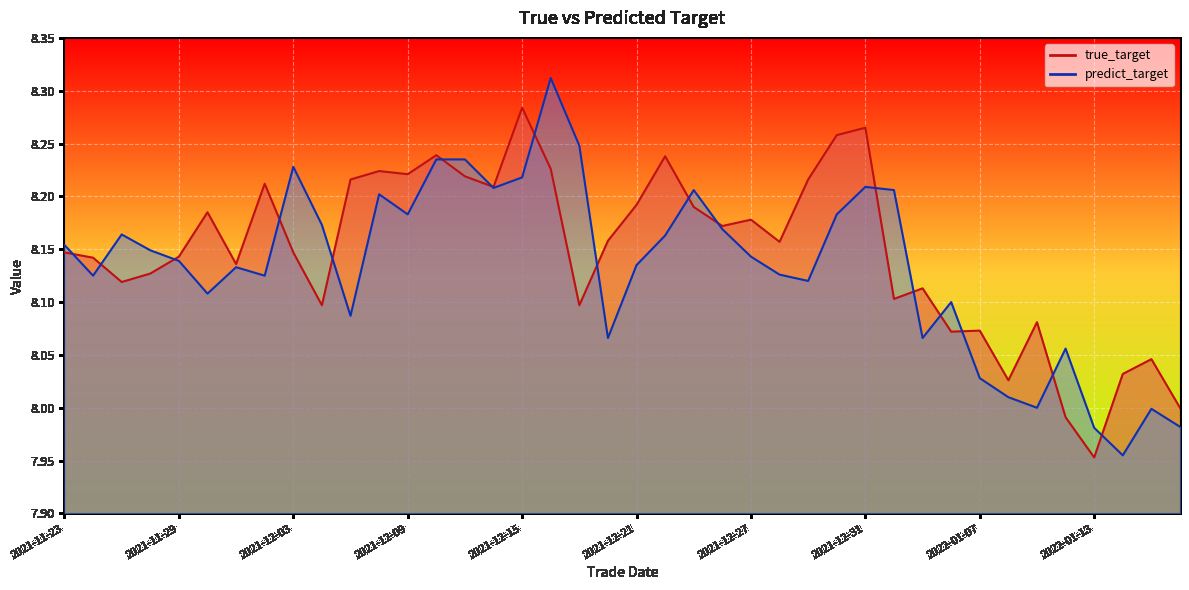

Reading left to right, list all the values displayed in this chart.

true_target: 2021-11-23=8.1	2021-11-24=8.1	2021-11-25=8.1	2021-11-26=8.1	2021-11-29=8.1	2021-11-30=8.2	2021-12-01=8.1	2021-12-02=8.2	2021-12-03=8.1	2021-12-06=8.1	2021-12-07=8.2	2021-12-08=8.2	2021-12-09=8.2	2021-12-10=8.2	2021-12-13=8.2	2021-12-14=8.2	2021-12-15=8.3	2021-12-16=8.2	2021-12-17=8.1	2021-12-20=8.2	2021-12-21=8.2	2021-12-22=8.2	2021-12-23=8.2	2021-12-24=8.2	2021-12-27=8.2	2021-12-28=8.2	2021-12-29=8.2	2021-12-30=8.3	2021-12-31=8.3	2022-01-04=8.1	2022-01-05=8.1	2022-01-06=8.1	2022-01-07=8.1	2022-01-10=8.0	2022-01-11=8.1	2022-01-12=8.0	2022-01-13=8.0	2022-01-14=8.0	2022-01-17=8.0	2022-01-18=8.0
predict_target: 2021-11-23=8.2	2021-11-24=8.1	2021-11-25=8.2	2021-11-26=8.1	2021-11-29=8.1	2021-11-30=8.1	2021-12-01=8.1	2021-12-02=8.1	2021-12-03=8.2	2021-12-06=8.2	2021-12-07=8.1	2021-12-08=8.2	2021-12-09=8.2	2021-12-10=8.2	2021-12-13=8.2	2021-12-14=8.2	2021-12-15=8.2	2021-12-16=8.3	2021-12-17=8.2	2021-12-20=8.1	2021-12-21=8.1	2021-12-22=8.2	2021-12-23=8.2	2021-12-24=8.2	2021-12-27=8.1	2021-12-28=8.1	2021-12-29=8.1	2021-12-30=8.2	2021-12-31=8.2	2022-01-04=8.2	2022-01-05=8.1	2022-01-06=8.1	2022-01-07=8.0	2022-01-10=8.0	2022-01-11=8.0	2022-01-12=8.1	2022-01-13=8.0	2022-01-14=8.0	2022-01-17=8.0	2022-01-18=8.0